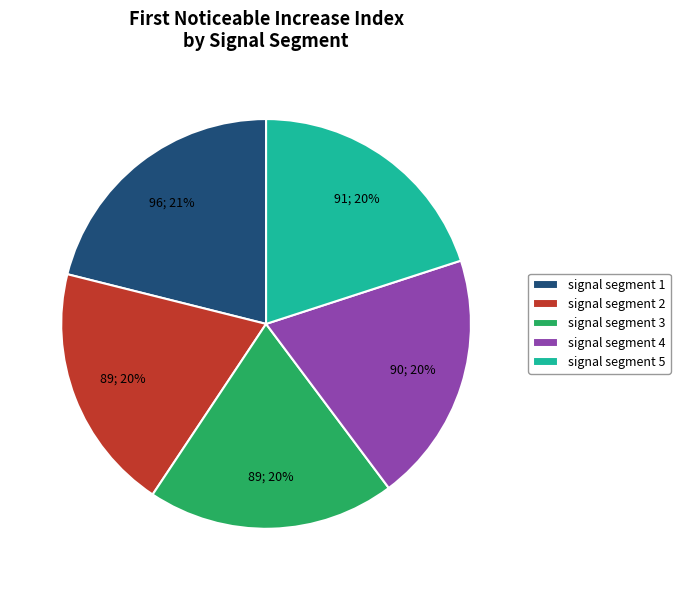

How many slices are in this pie chart?

5